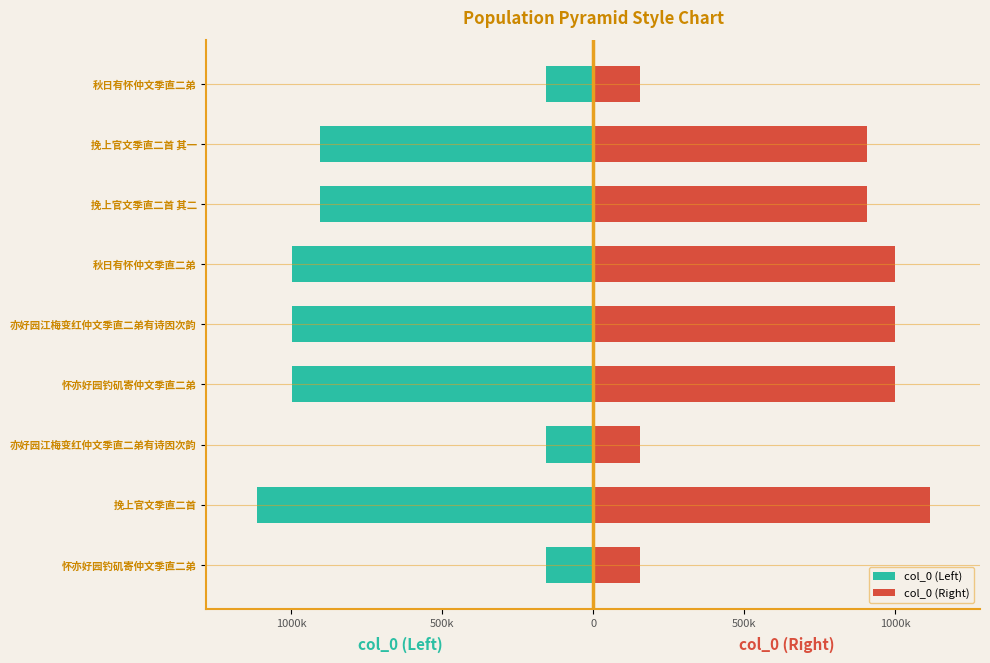

How many series are shown in this chart?

2